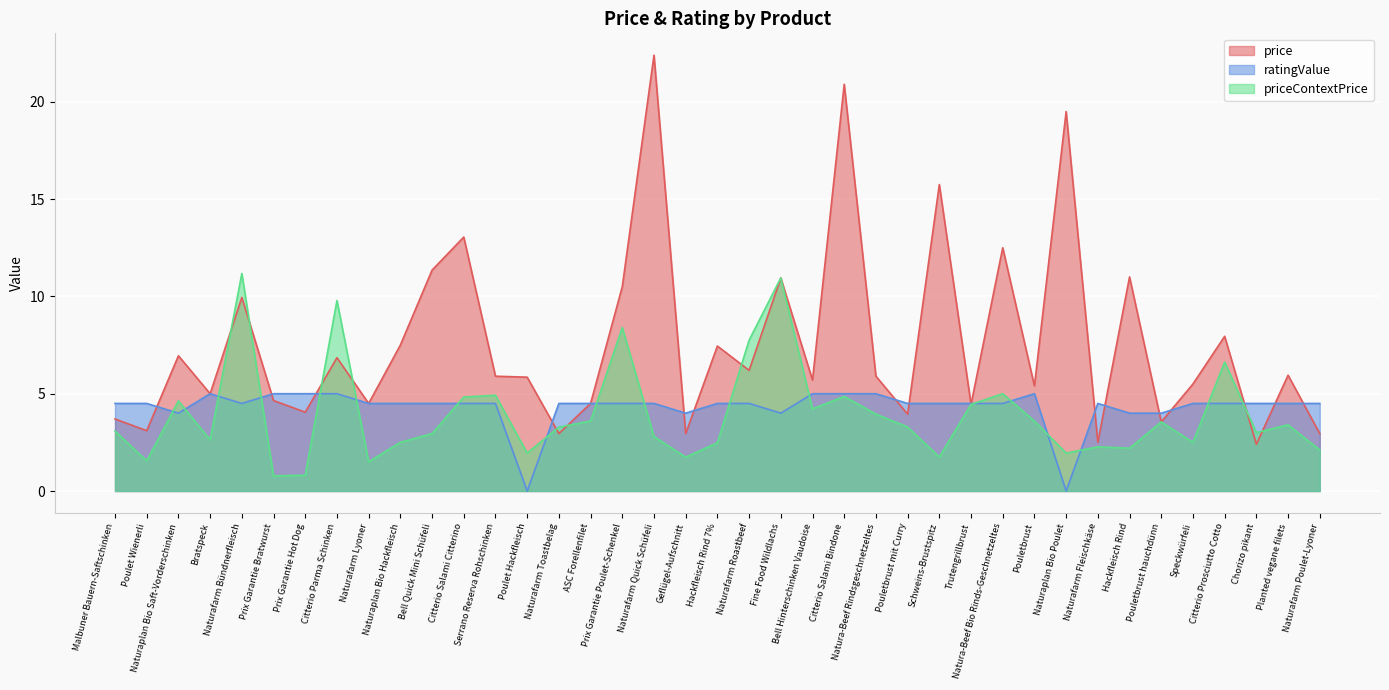

Which series has the largest range (max minus min)?

price